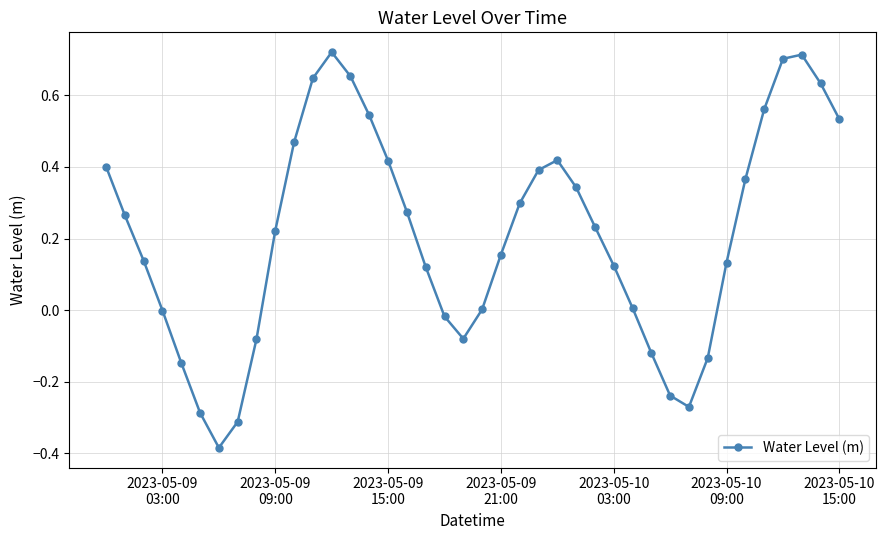

What is the sum of all values?

8.4